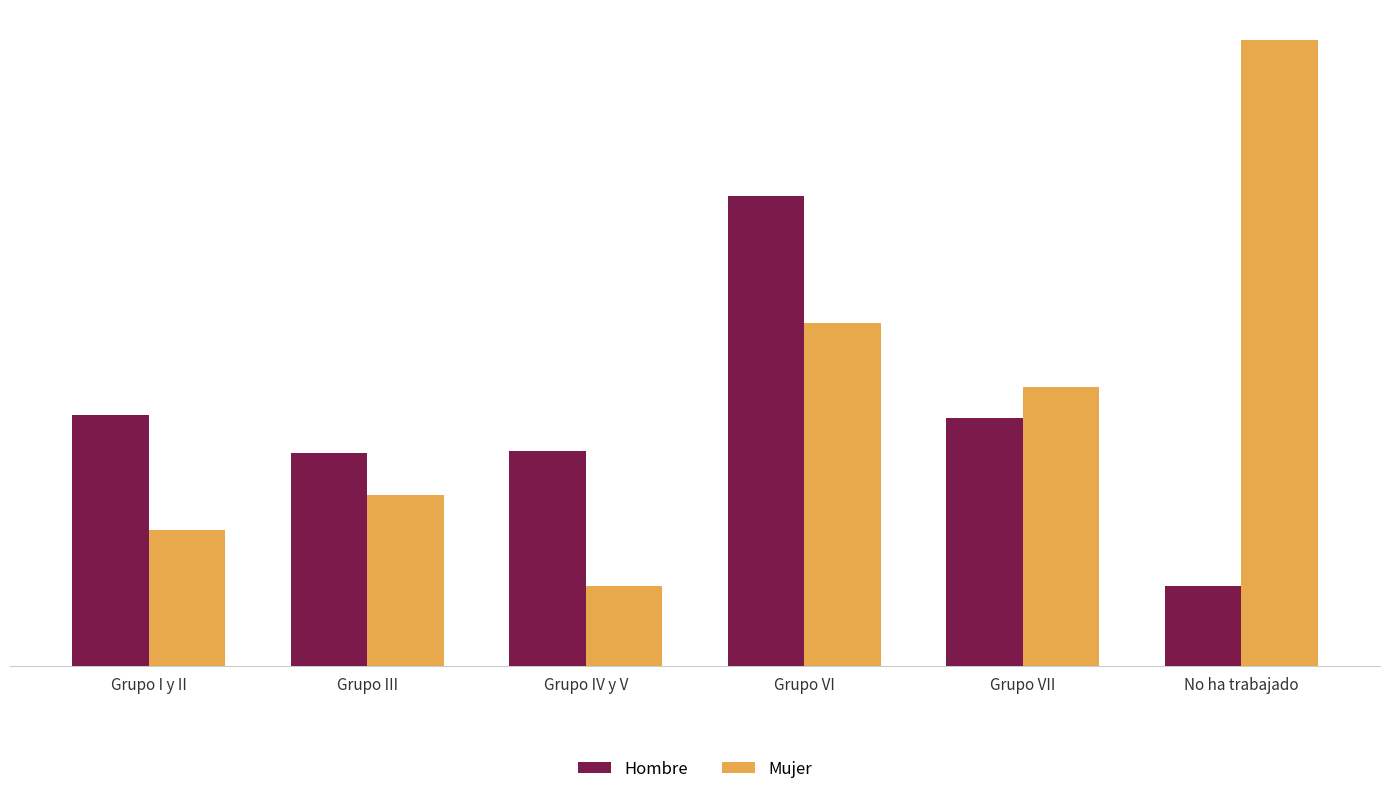

Where does the Mujer series first go above 440310?

Grupo VI